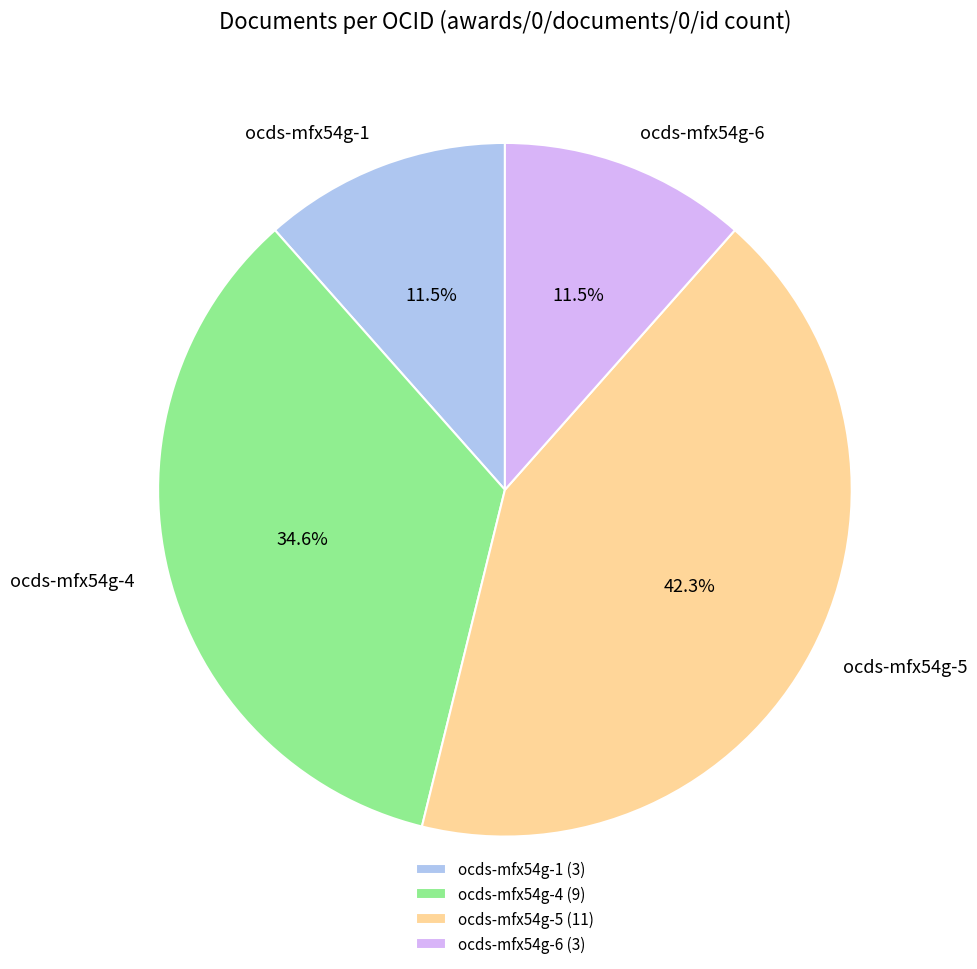

How many segments does this pie chart have?

4